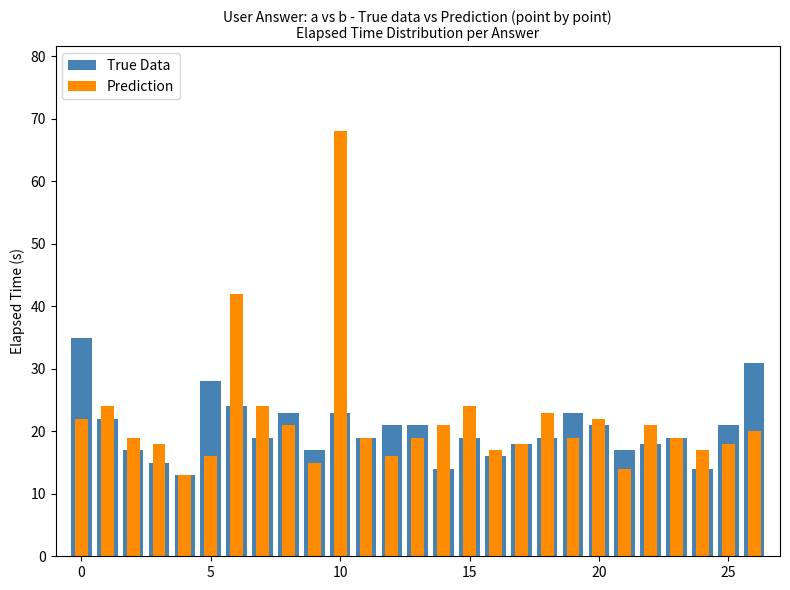

Which category has the highest value across all series?

10